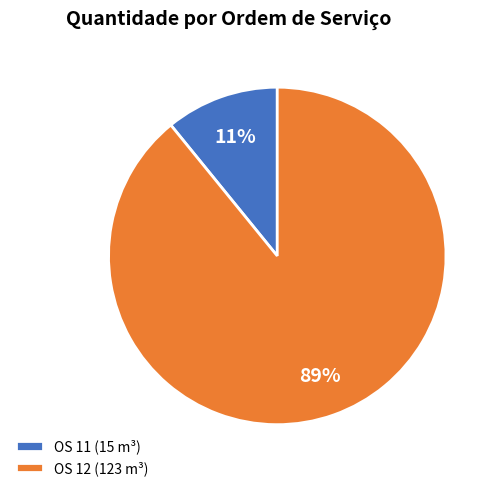

Between OS 11 (15 m³) and OS 12 (123 m³), which is larger?

OS 12 (123 m³)